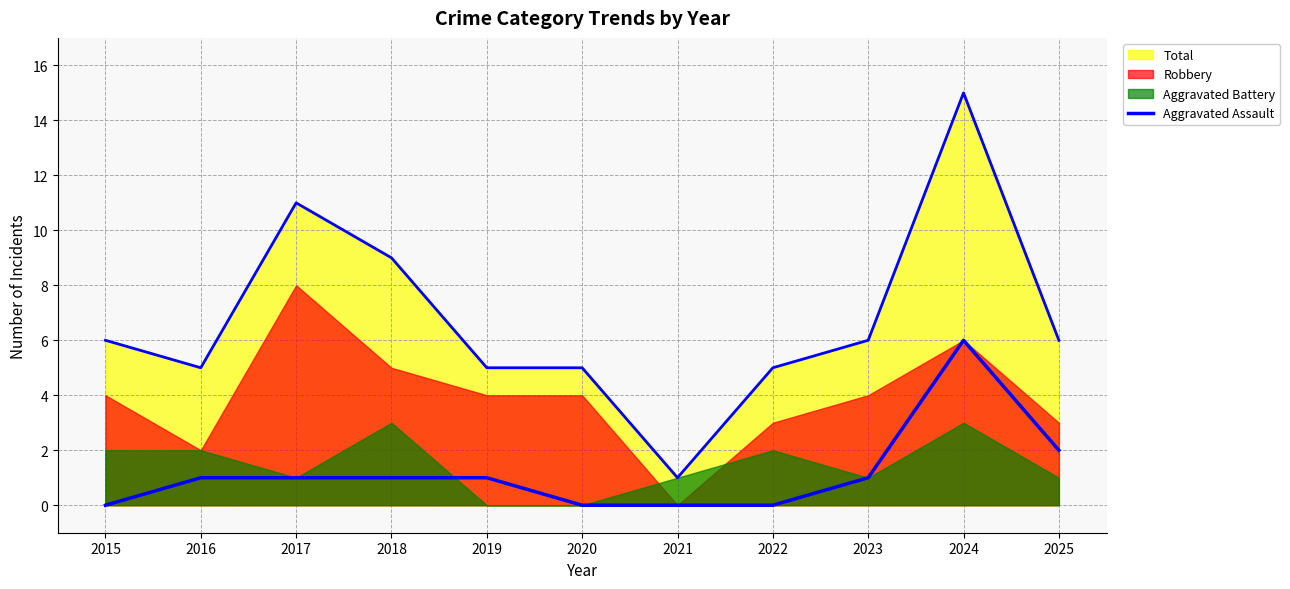

How many values are between 0 and 1?

9